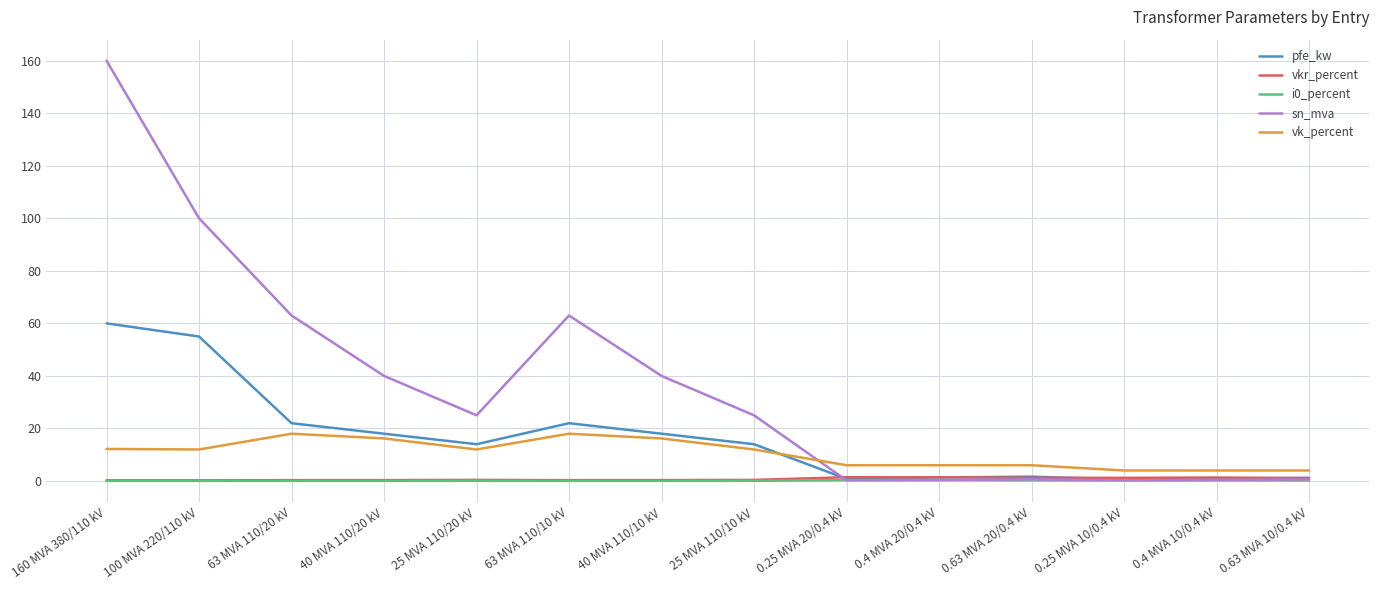

Which category has the highest value in the pfe_kw series?

160 MVA 380/110 kV